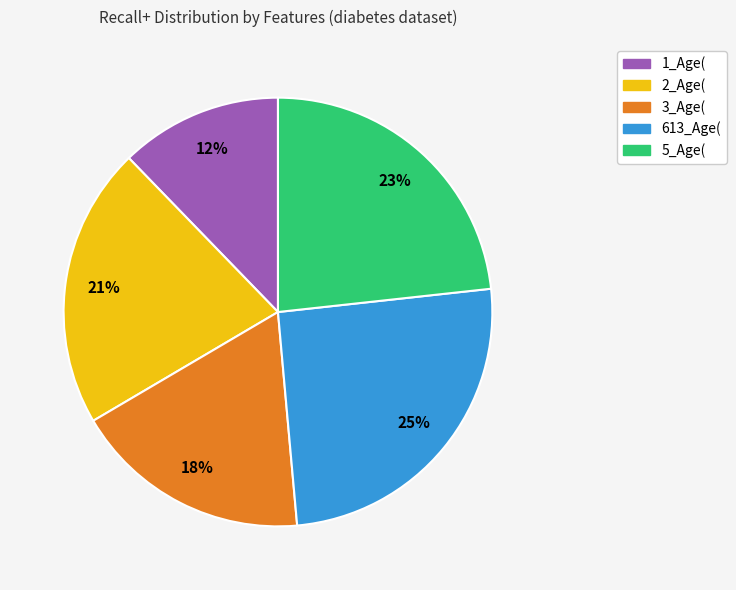

To the nearest percent, what portion does 5_Age( represent?

23%